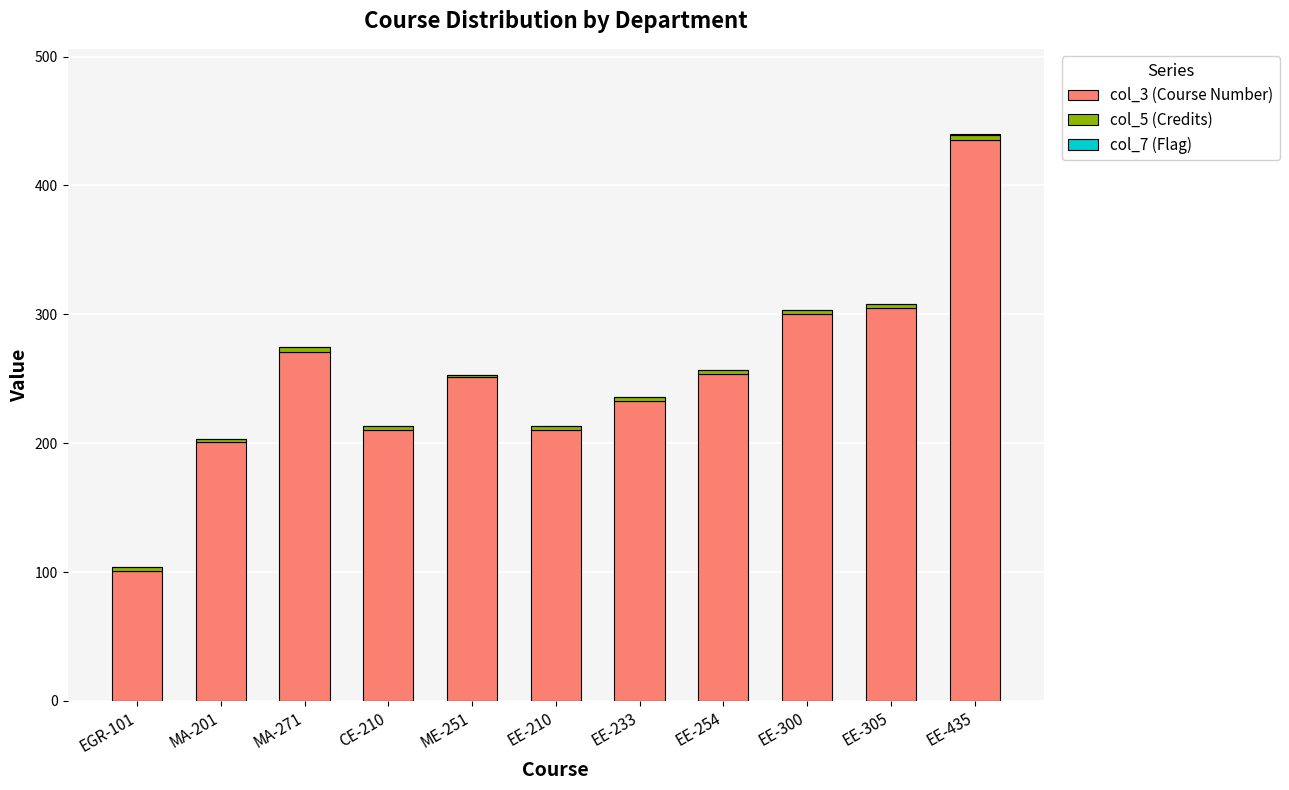

Does the chart contain stacked bars?

Yes